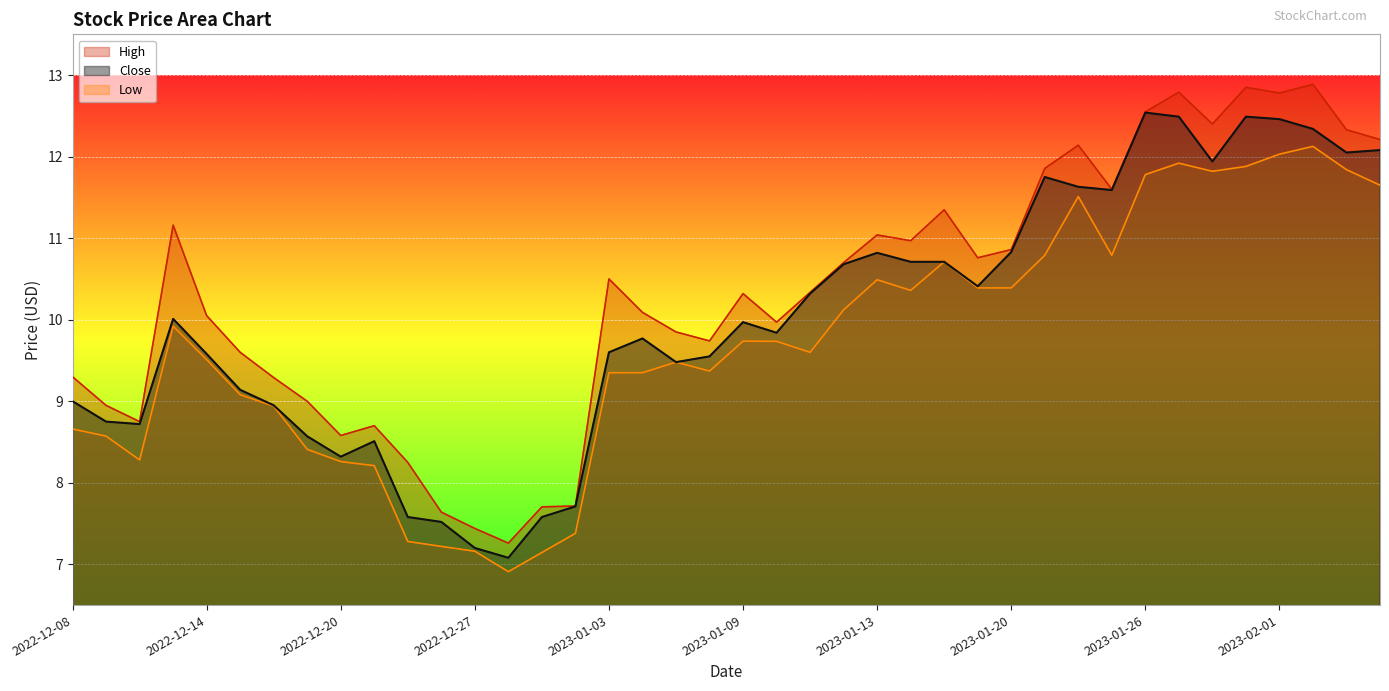

What is the maximum value shown in the chart?

12.9